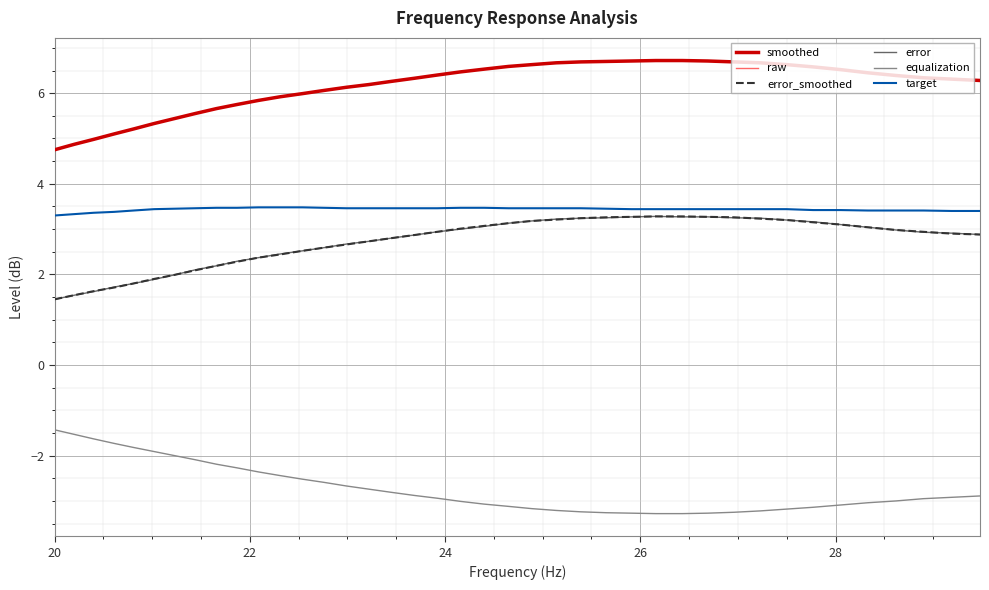

What is the average value of the equalization series?

-2.7